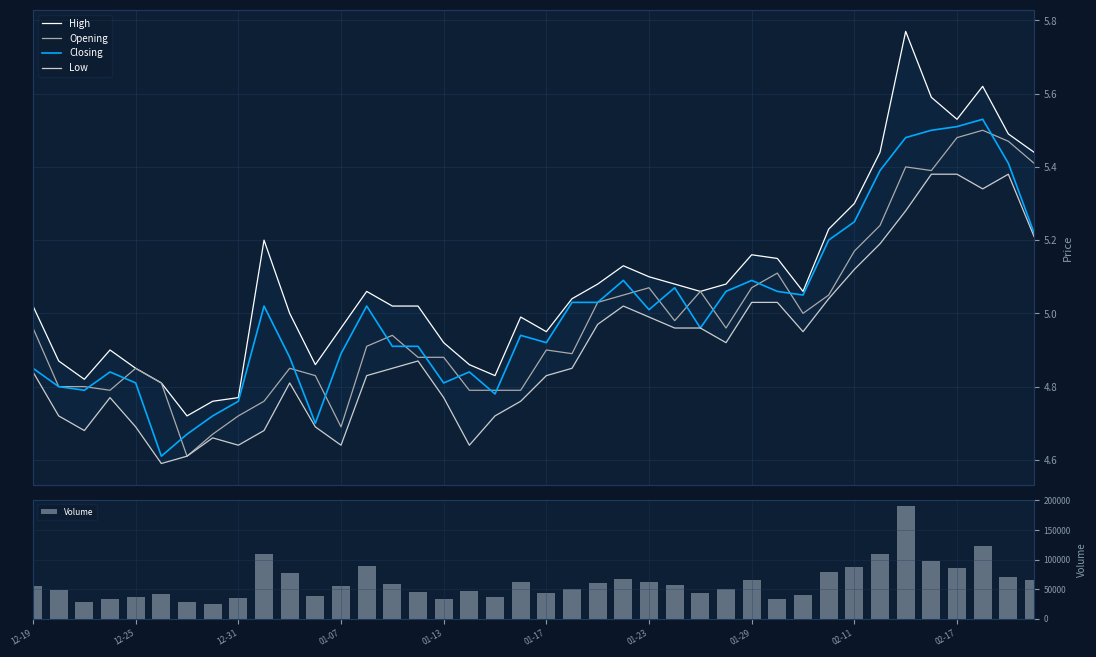

How many groups of bars are there?

40